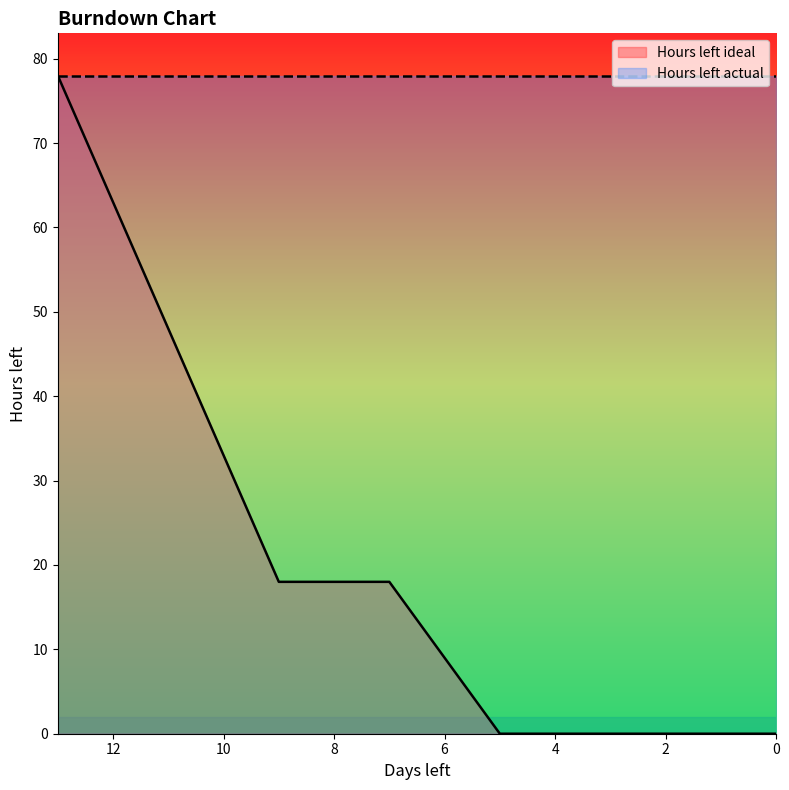

Reading right to left, transcribe all the data shown in this chart.

0.0=0	1.0=0	2.0=0	3.0=0	4.0=0	5.0=0	6.0=9	7.0=18	8.0=18	9.0=18	10.0=33	11.0=48	12.0=63	13.0=78